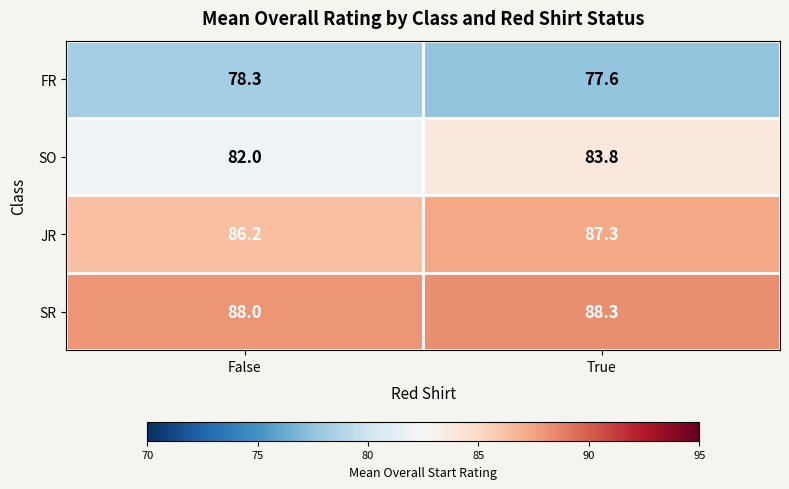

Rank the series by their maximum value, from lowest to highest.

FR, SO, JR, SR